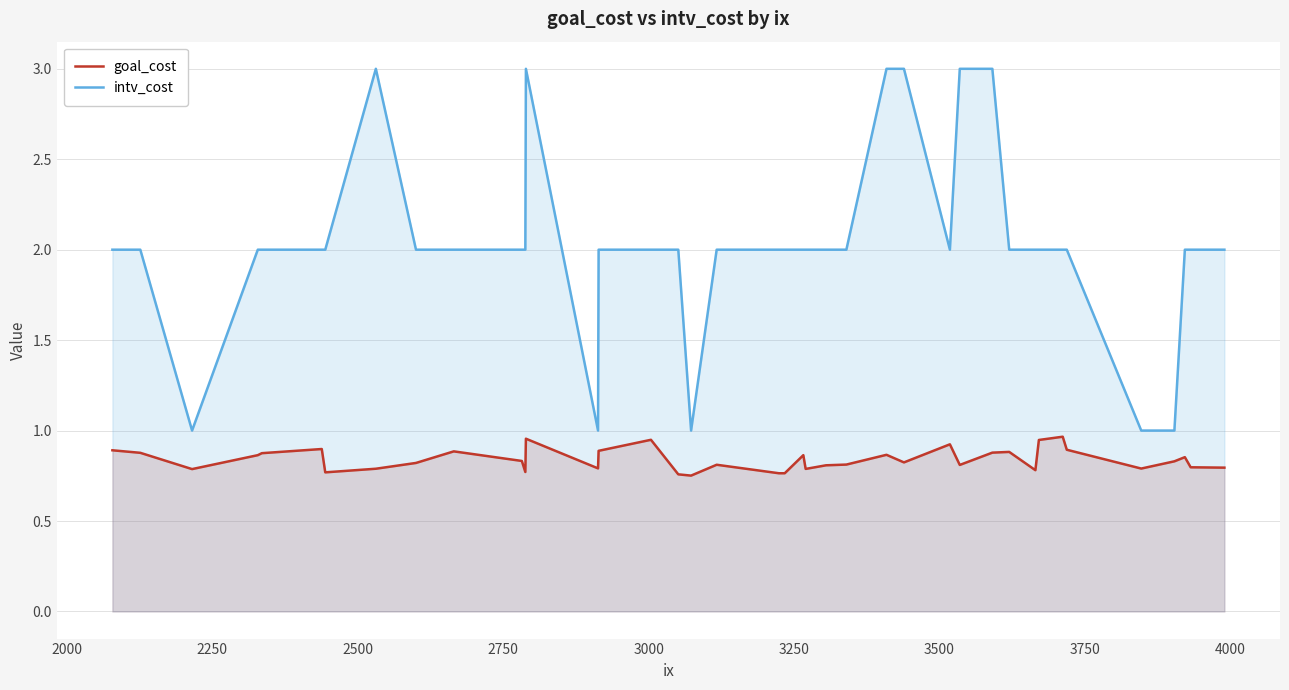

What is the greatest value displayed?

3.0